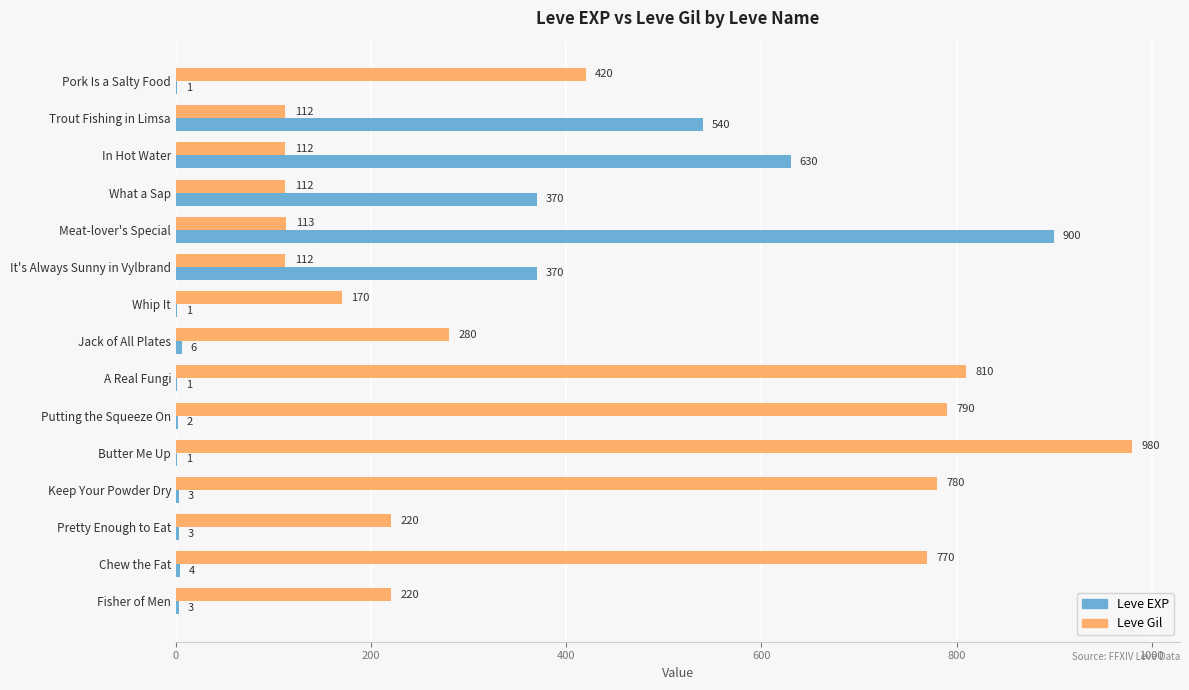

The value of Leve Gil at A Real Fungi is 1098. True or false?

False